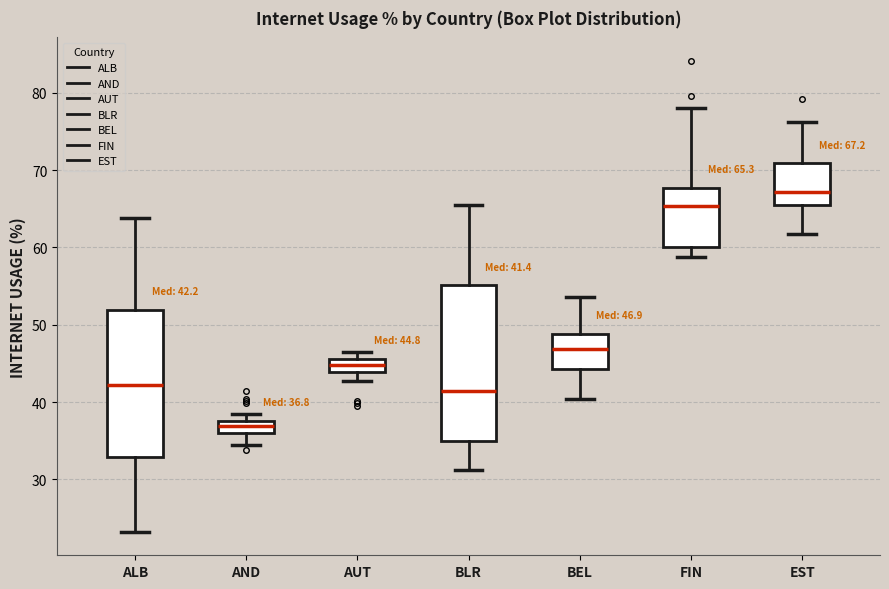

Which box has the highest median line?

EST